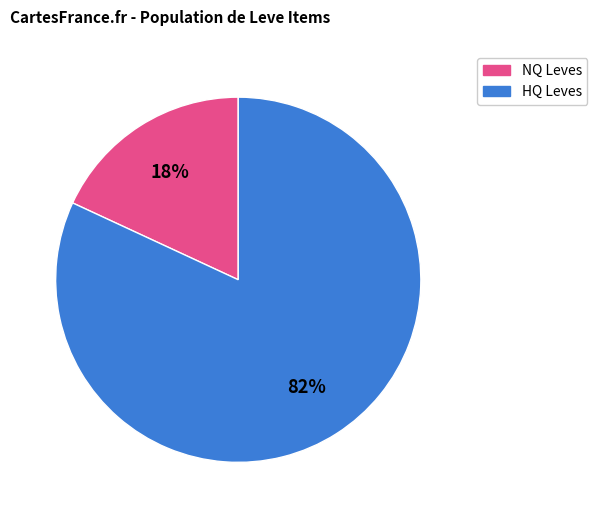

To the nearest percent, what is the average slice percentage?

50%